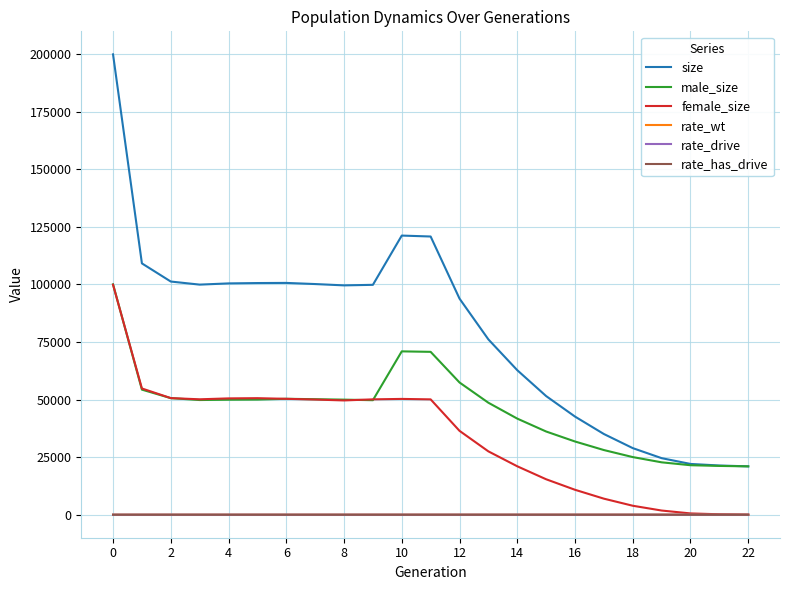

Which series has the widest spread of values?

size